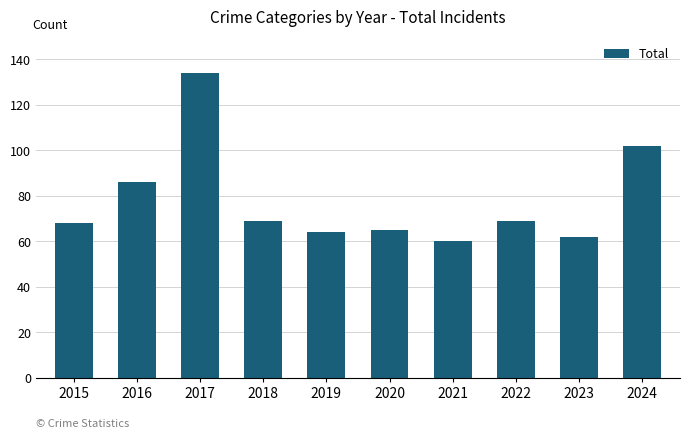

Reading left to right, transcribe all the data shown in this chart.

2015=68	2016=86	2017=134	2018=69	2019=64	2020=65	2021=60	2022=69	2023=62	2024=102